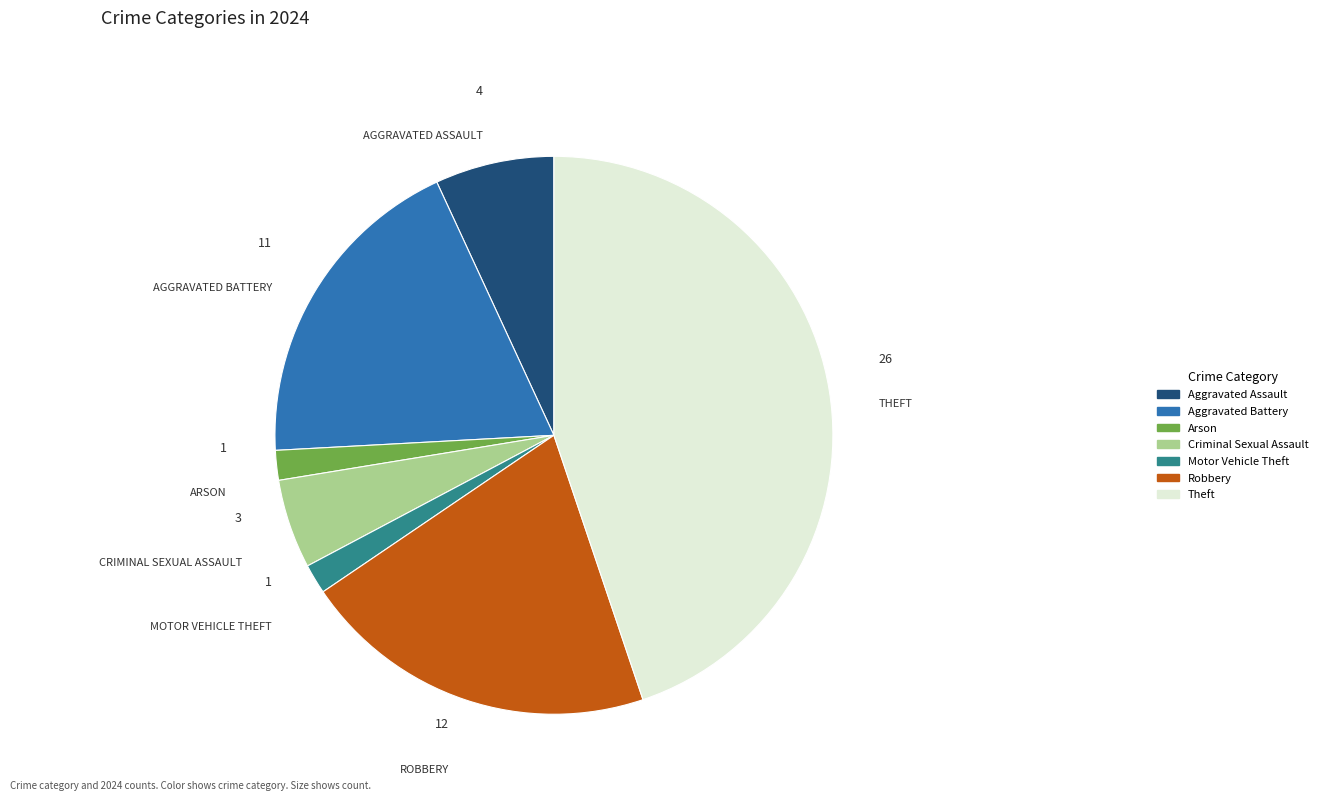

Is there any slice that represents more than half of the pie?

No